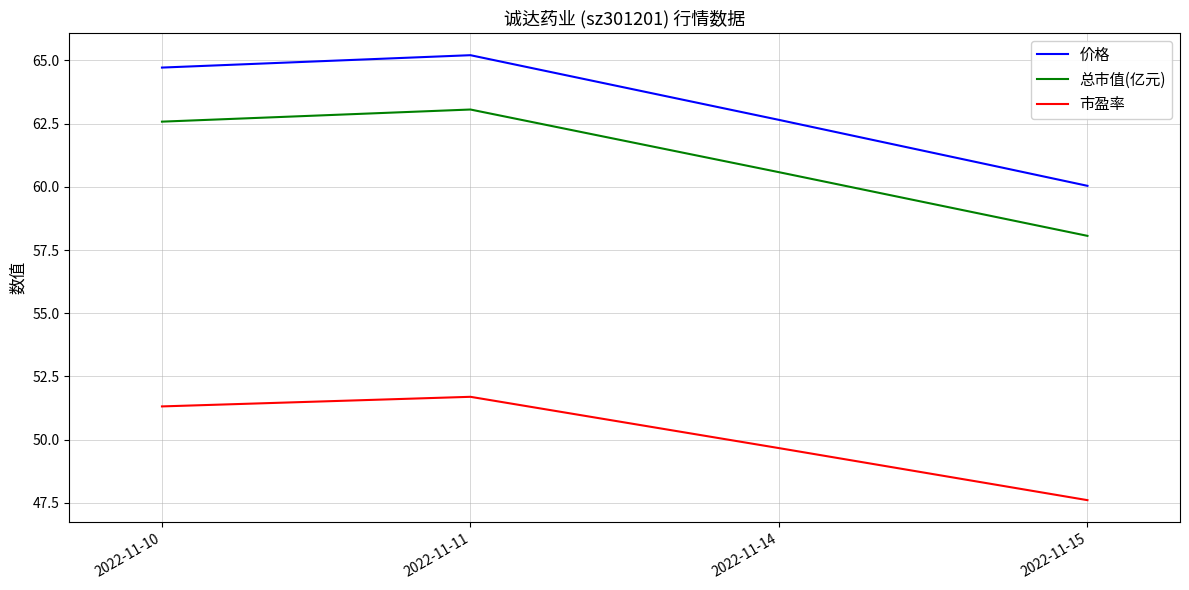

What is the total value across all series at 2022-11-15?

165.7